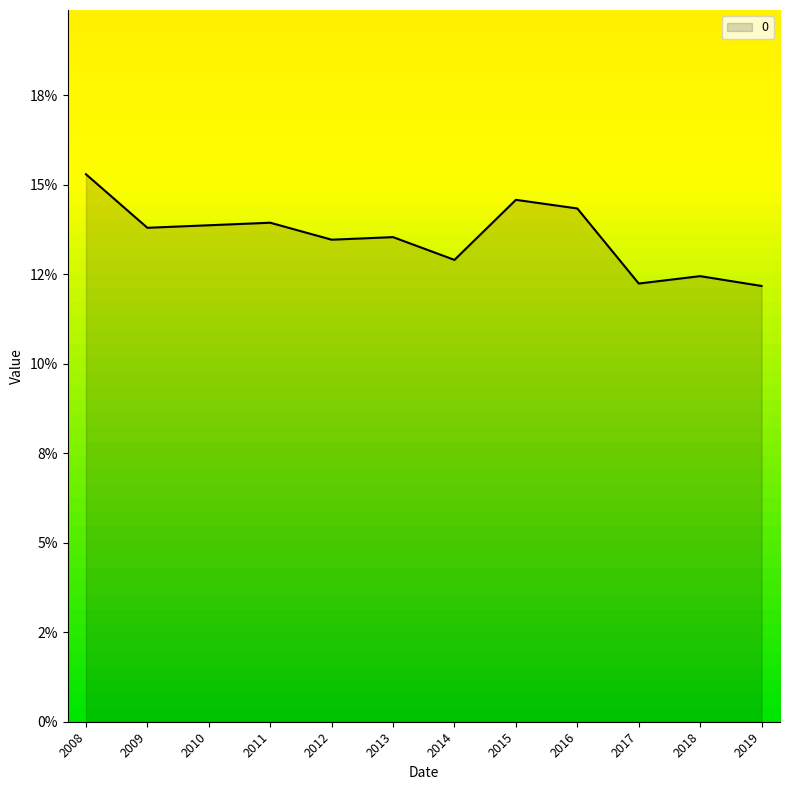

How many interior local peaks (higher than both neighbors) does the data have?

4